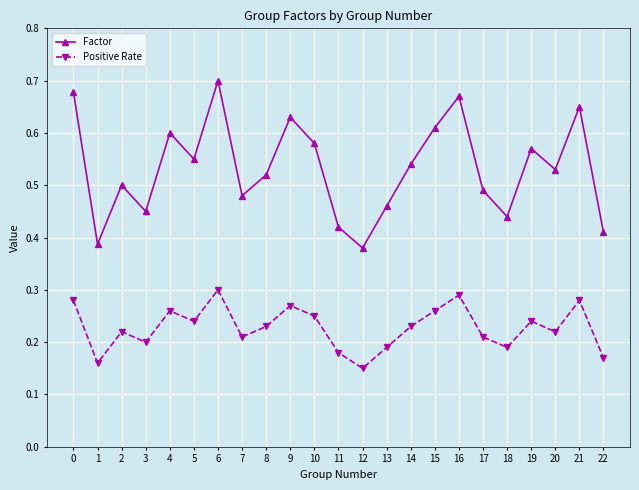

Which series has the largest range (max minus min)?

Factor